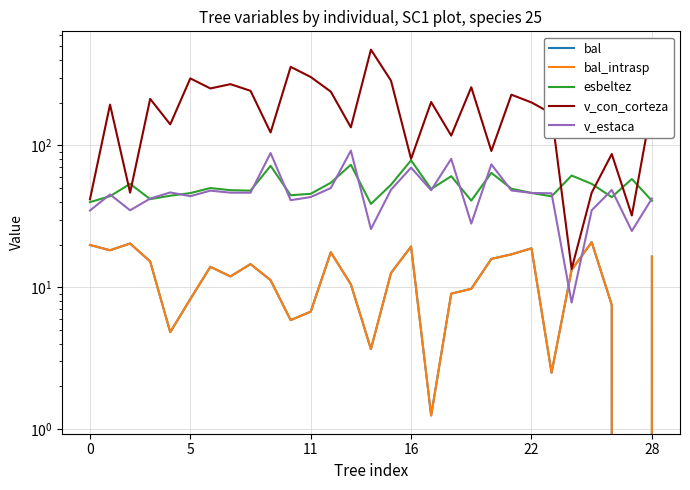

Where is bal nearest to the value 10?

19